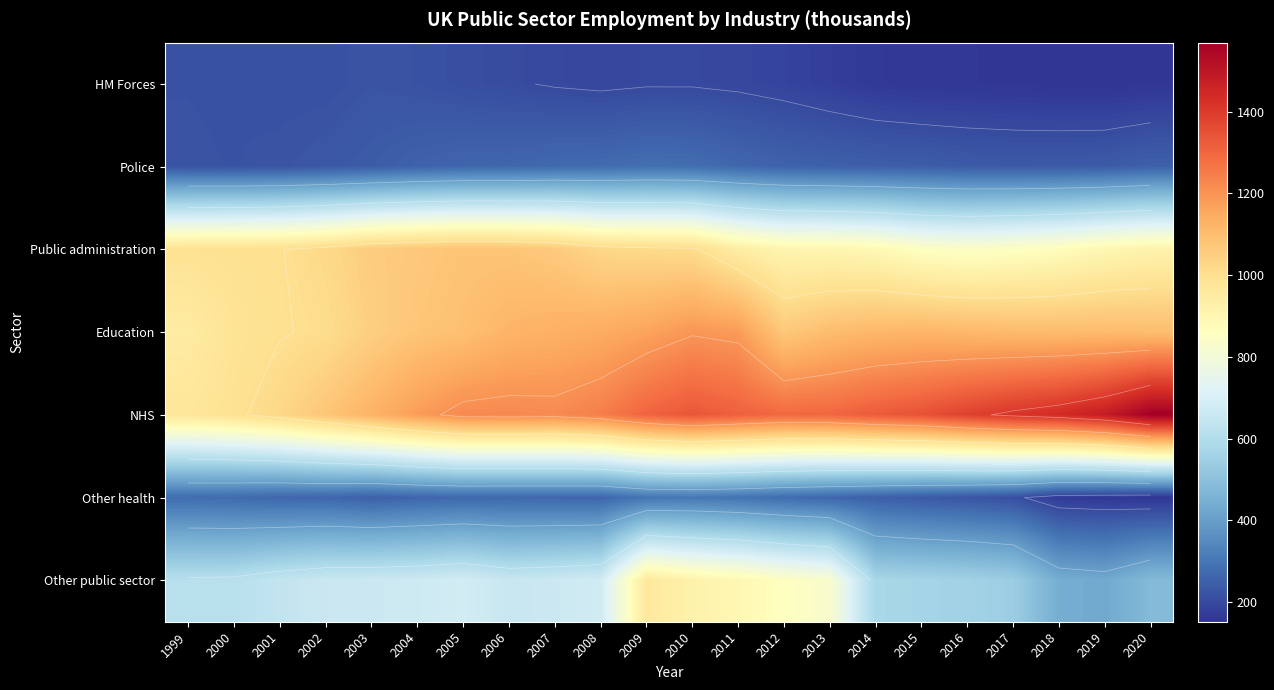

The value of Education at 2017 is 645. True or false?

False